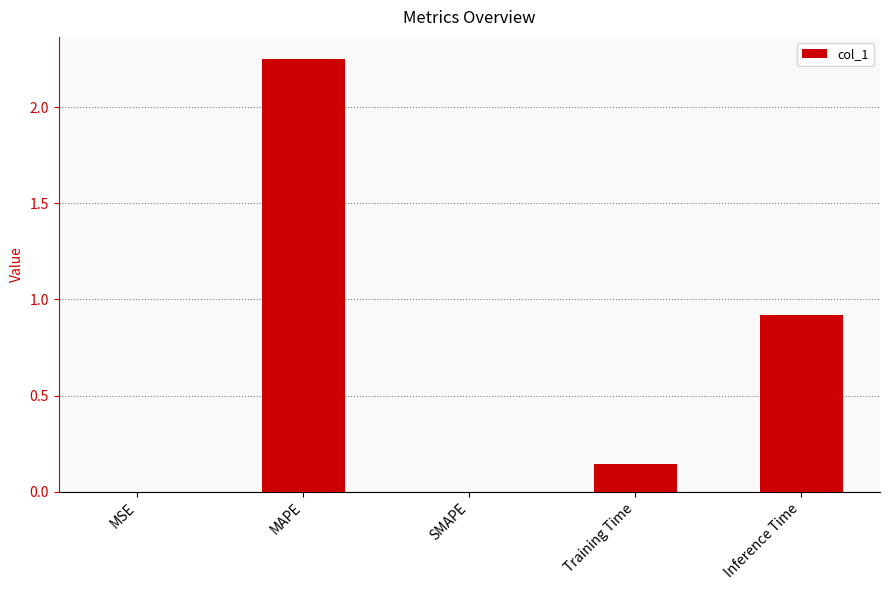

True or false: the data shows 0.0 at SMAPE.

True